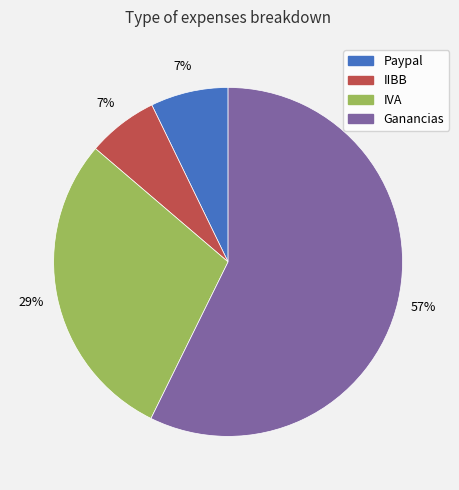

What percentage is the Ganancias slice, to the nearest percent?

57%